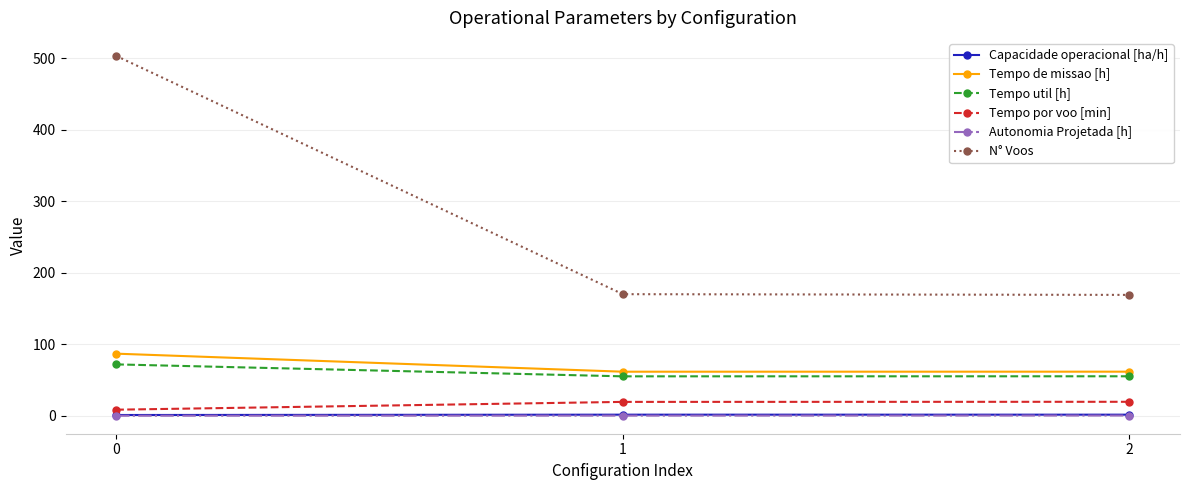

What is the difference between the highest and lowest values at 2?

168.6